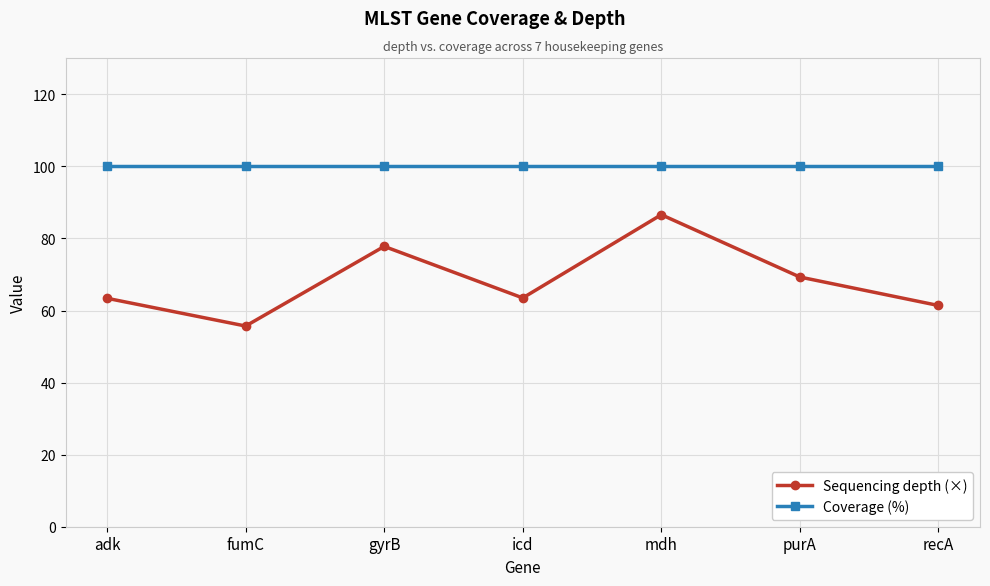

What is the sum of all Sequencing depth (×) values?

477.7